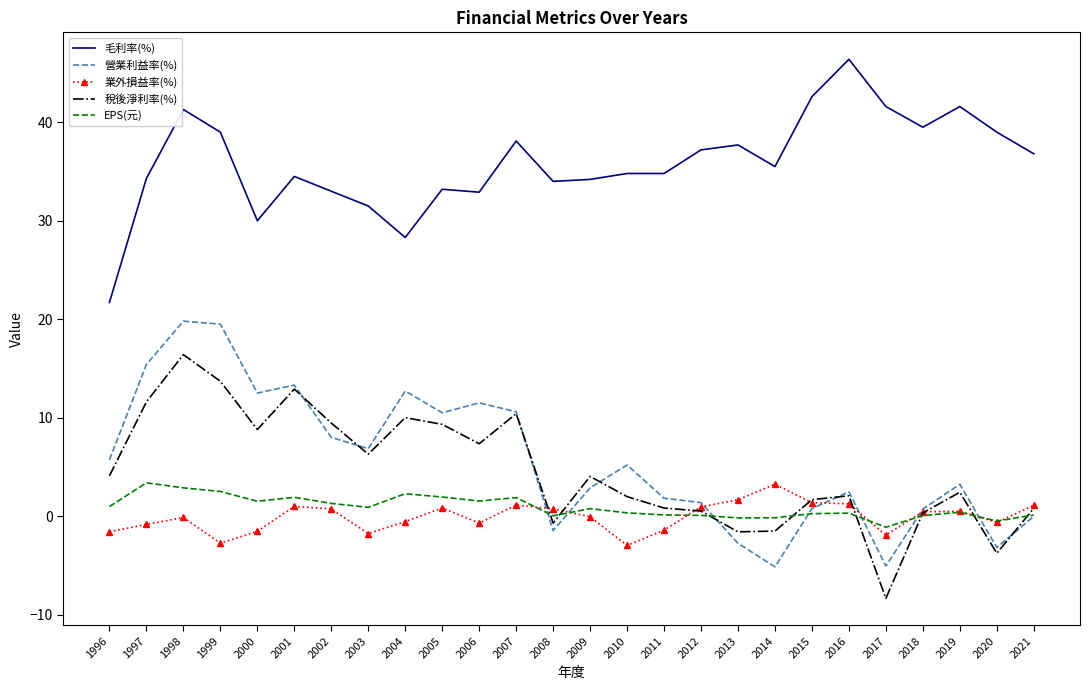

Which label corresponds to the smallest value in the chart?

2017